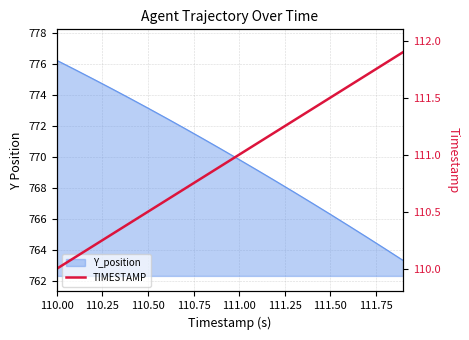

Reading left to right, what are all the values shown in this chart?

110.0	110.1	110.2	110.3	110.4	110.5	110.6	110.7	110.8	110.9	111.0	111.1	111.2	111.3	111.4	111.5	111.6	111.7	111.8	111.9